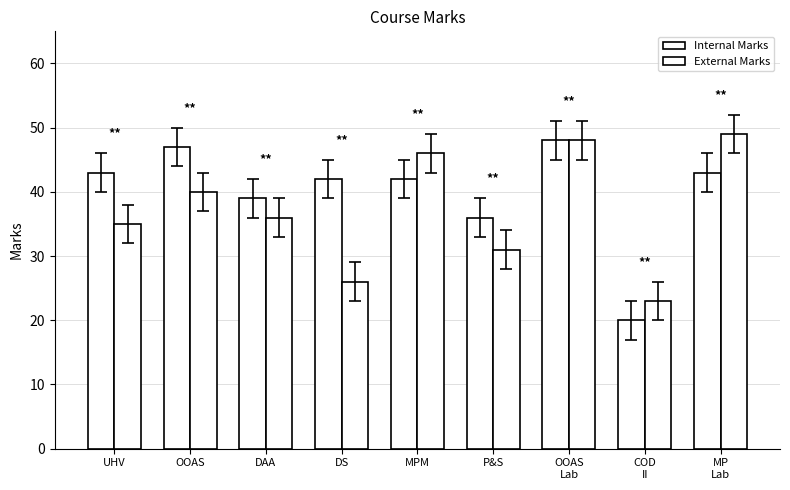

Count the number of data series in this chart.

2